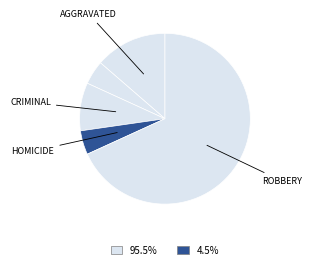

Count the number of slices in the pie.

5